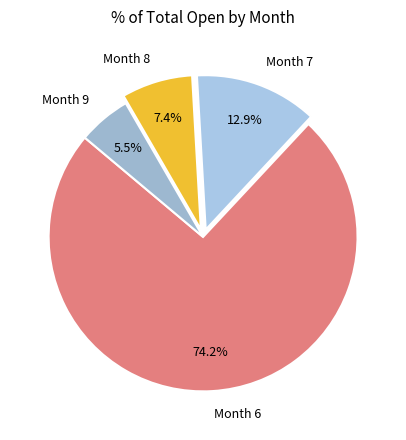

How much of the chart is everything except Month 8?

92.6%